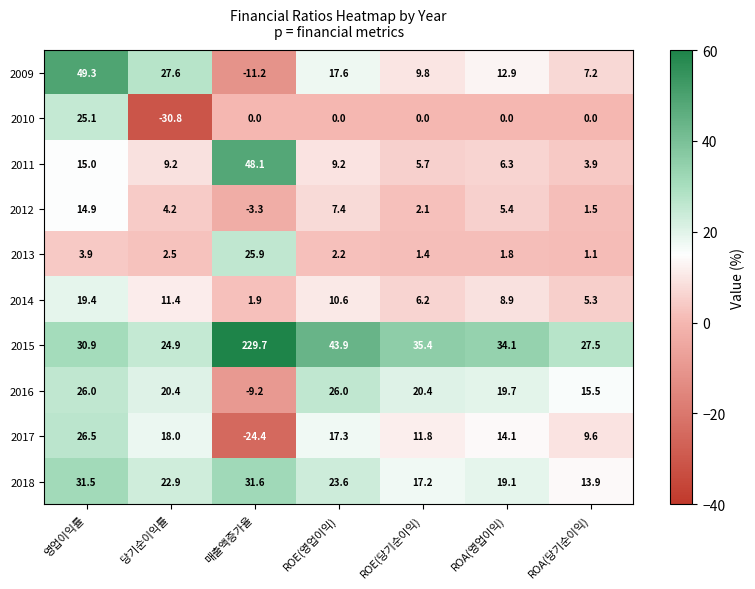

Where does the 2018 series first go above 22?

영업이익률